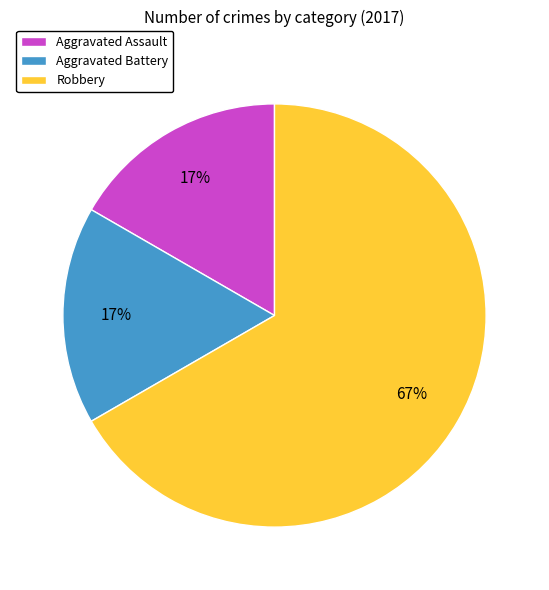

Which has a higher value, Robbery or Aggravated Battery?

Robbery